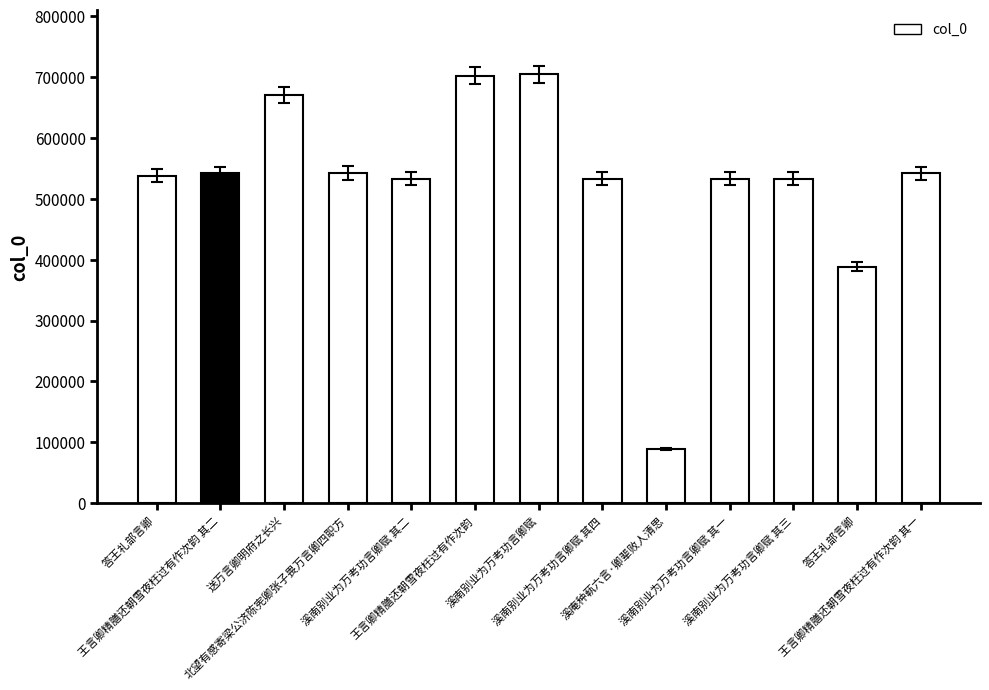

What is the label of the 13th bar from the left?

王言卿精膳还朝雪夜枉过有作次韵 其一